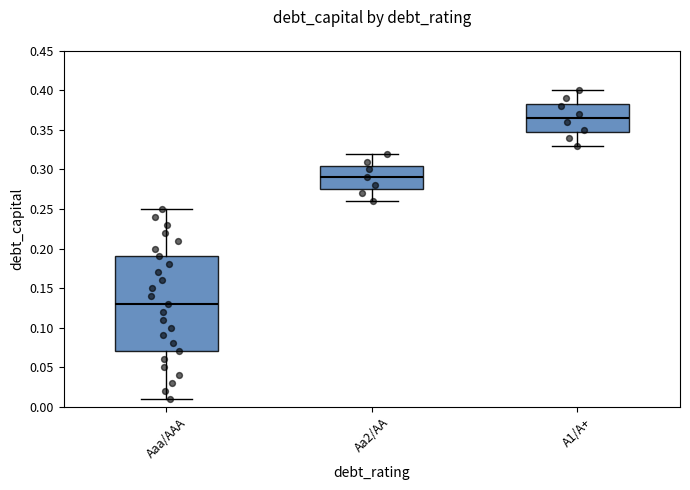

Reading left to right, read every box against the y-axis: the position of its median line, the range the box covers, and the ends of its whiskers. The values are not printed on the chart, so give them approximately, as read against the axis.

Aaa/AAA: median 0.130, box 0.070 to 0.190, whiskers 0.010 to 0.250
Aa2/AA: median 0.290, box 0.275 to 0.305, whiskers 0.260 to 0.320
A1/A+: median 0.365, box 0.350 to 0.385, whiskers 0.330 to 0.400